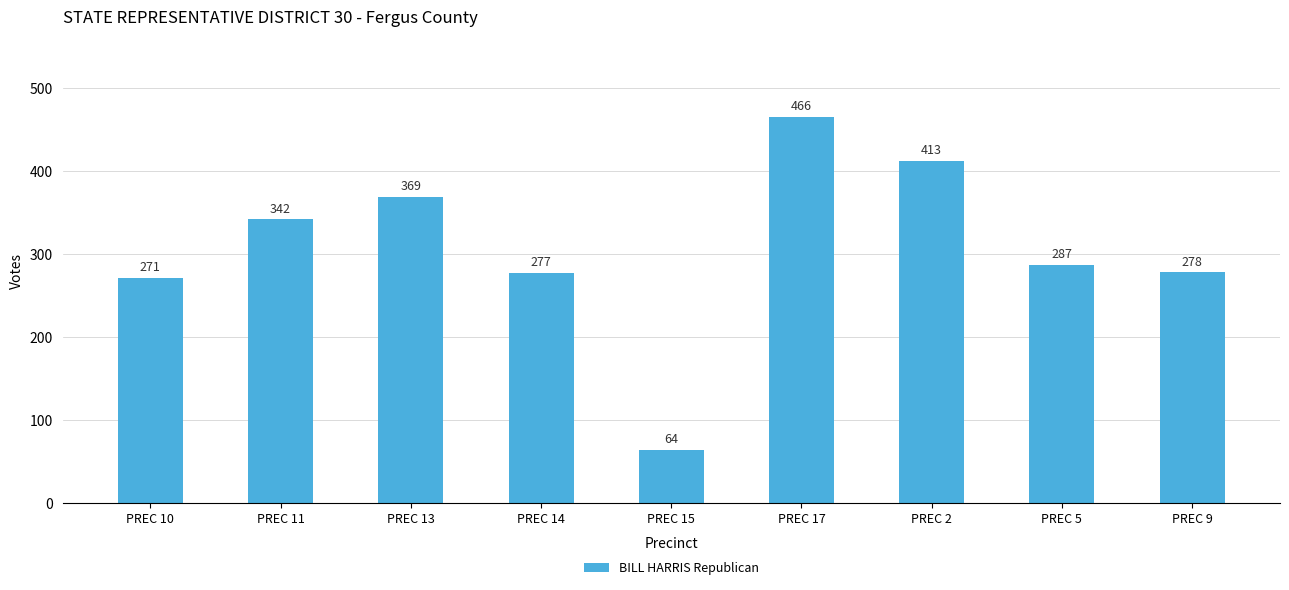

What is the minimum value shown in the chart?

64